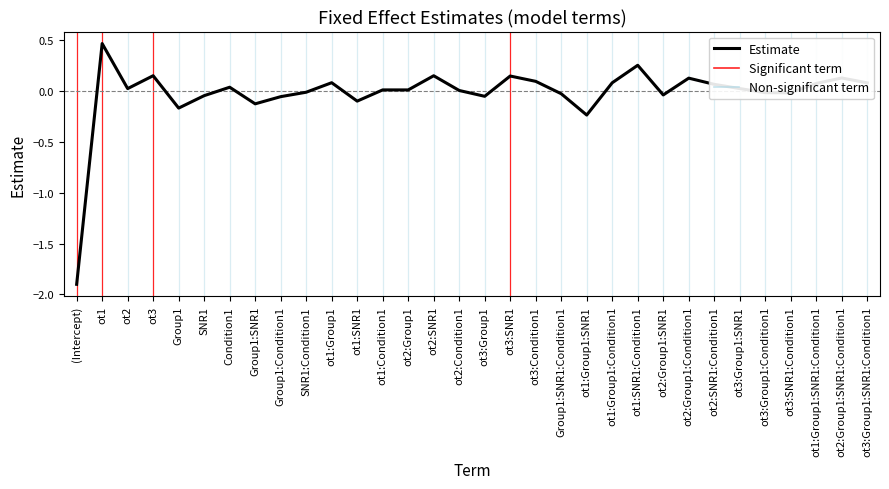

Is it true that the value at ot3:SNR1:Condition1 is -0.0?

True